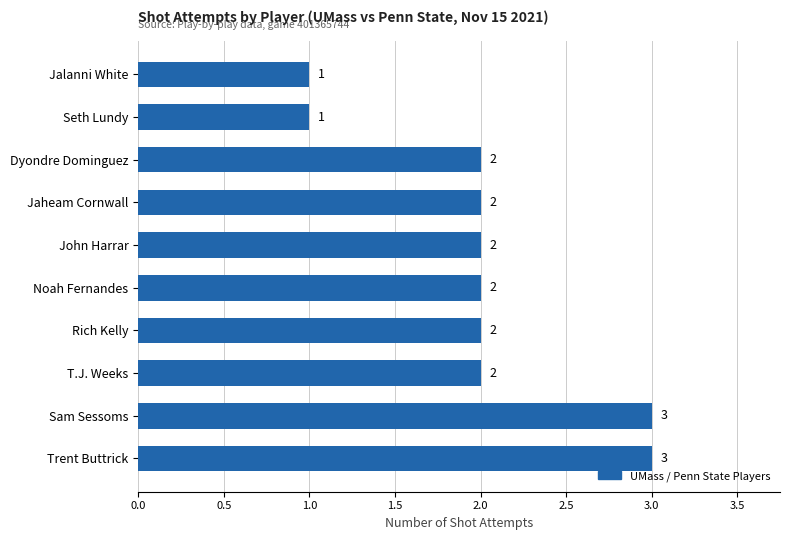

Which has a higher value, T.J. Weeks or Trent Buttrick?

Trent Buttrick